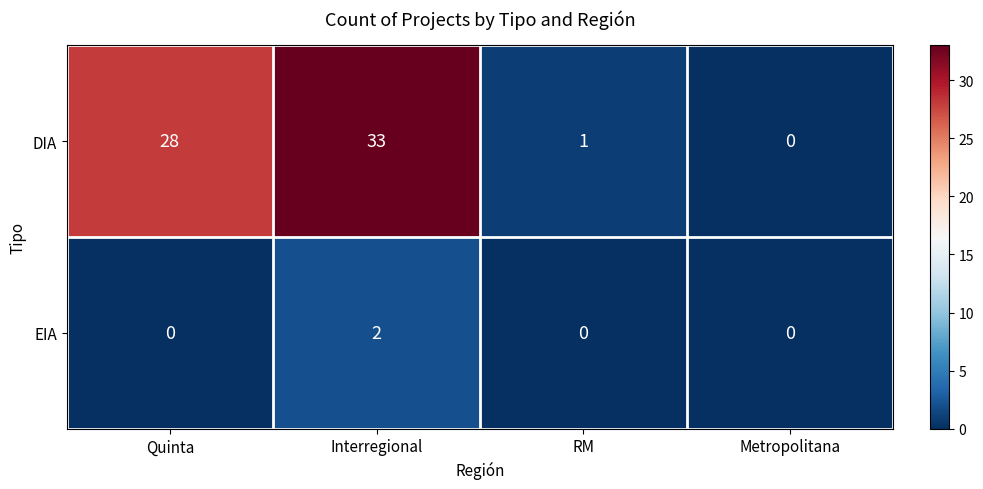

Which series has the largest total across all categories?

DIA